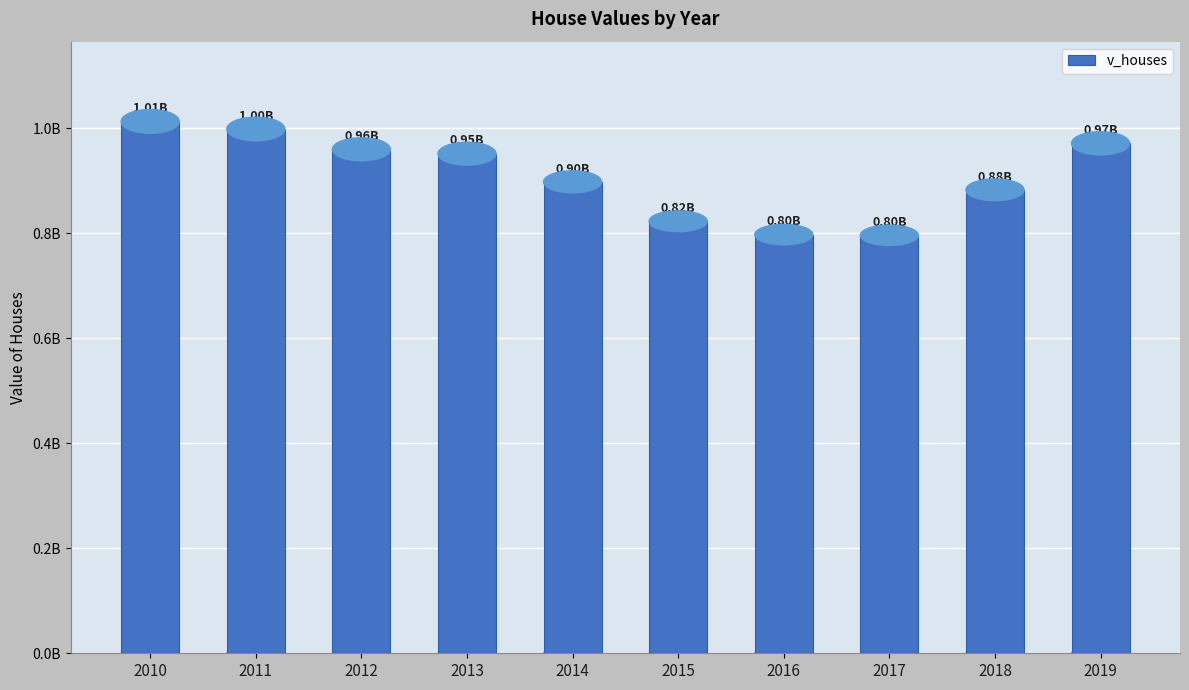

Are the bars horizontal?

No